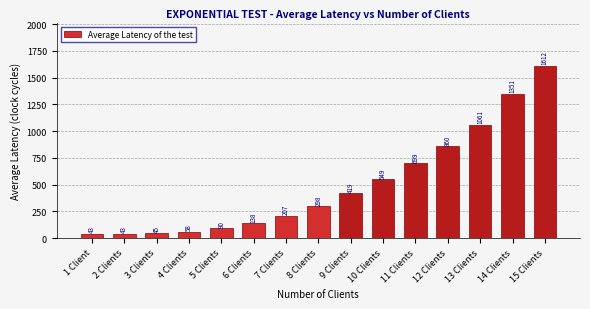

What is the label of the 14th bar from the right?

2 Clients